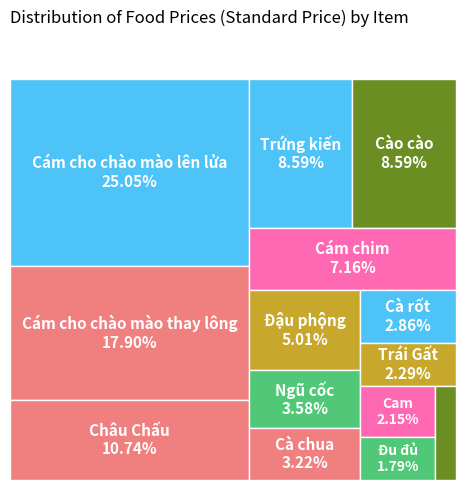

Does Ngũ cốc represent more than half of the total?

No